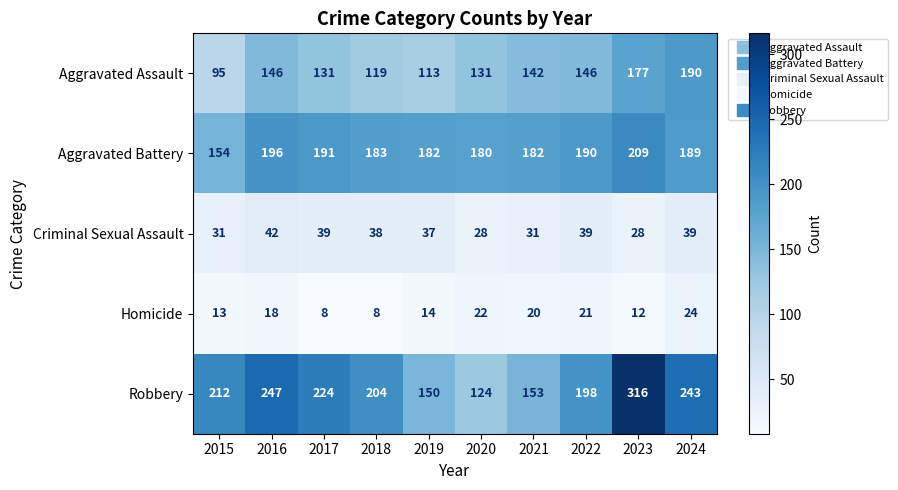

Which series has the largest range (max minus min)?

Robbery